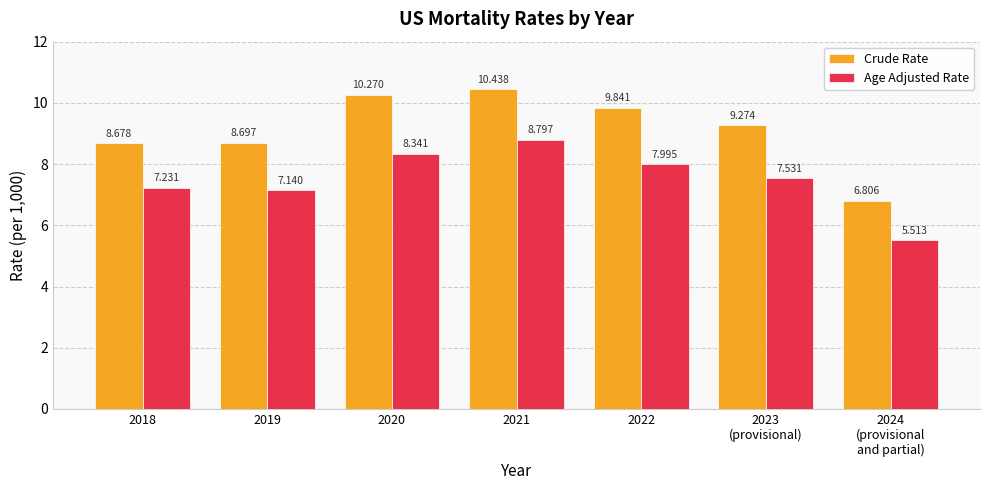

Is it true that Crude Rate equals 11.5 at 2024
(provisional
and partial)?

False